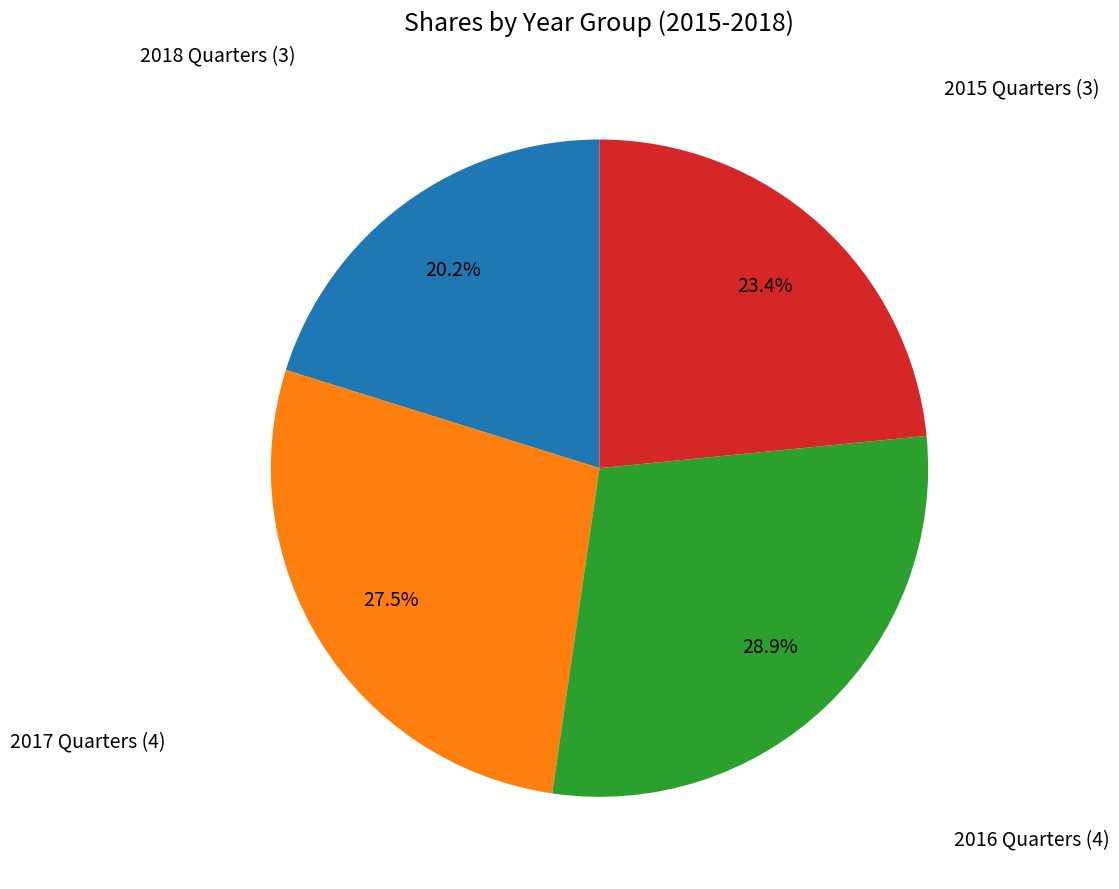

Is there any slice that represents more than half of the pie?

No